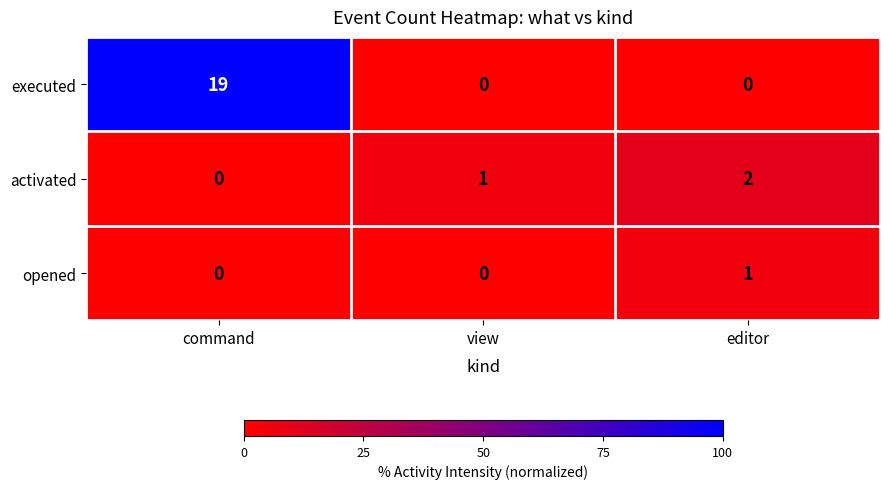

What is the total value across all series at command?

19